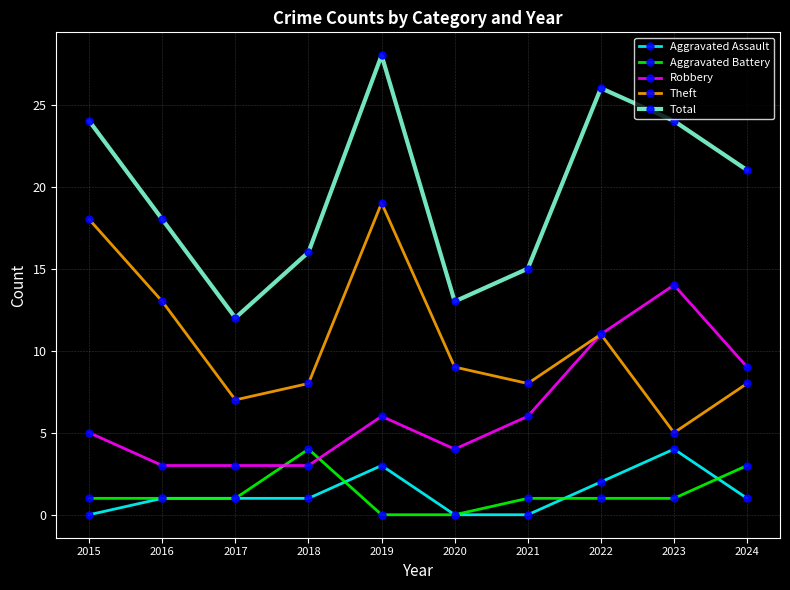

Reading left to right, extract all data points from this chart.

Aggravated Assault: 0	1	1	1	3	0	0	2	4	1
Aggravated Battery: 1	1	1	4	0	0	1	1	1	3
Robbery: 5	3	3	3	6	4	6	11	14	9
Theft: 18	13	7	8	19	9	8	11	5	8
Total: 24	18	12	16	28	13	15	26	24	21